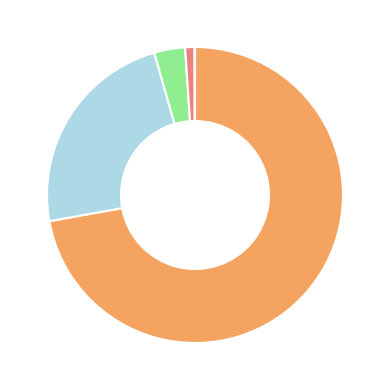

Does any single category account for the majority?

Yes